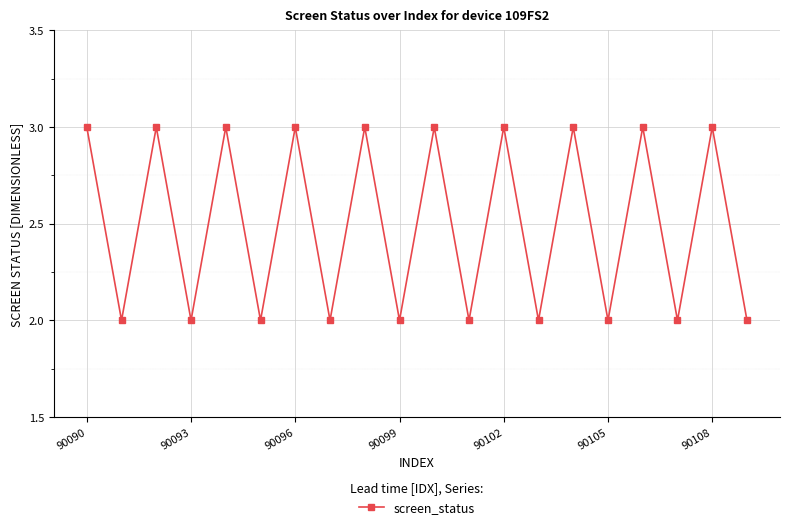

What is the sum of all values?

50